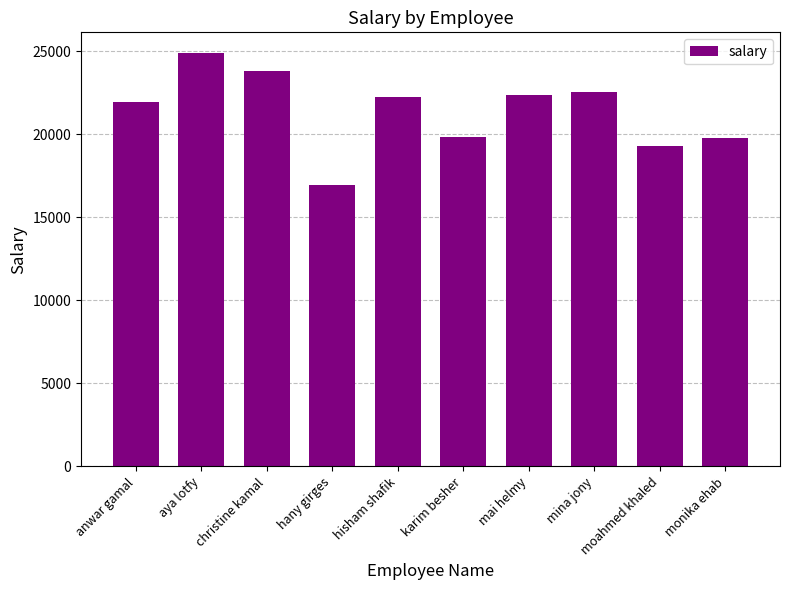

What is the minimum value shown in the chart?

16937